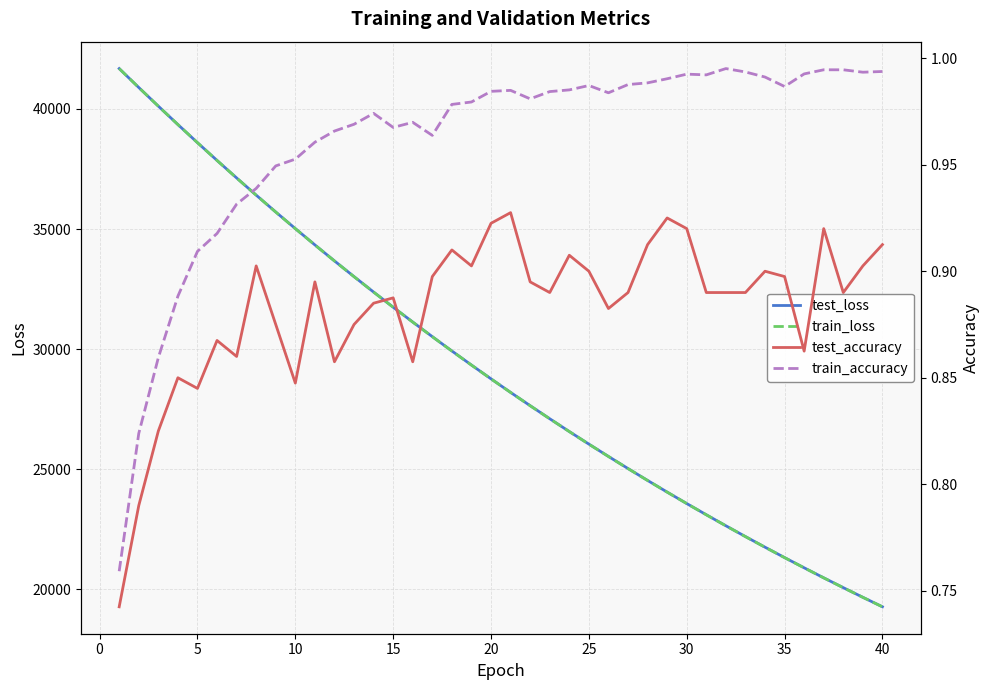

How many distinct data groups are displayed?

4